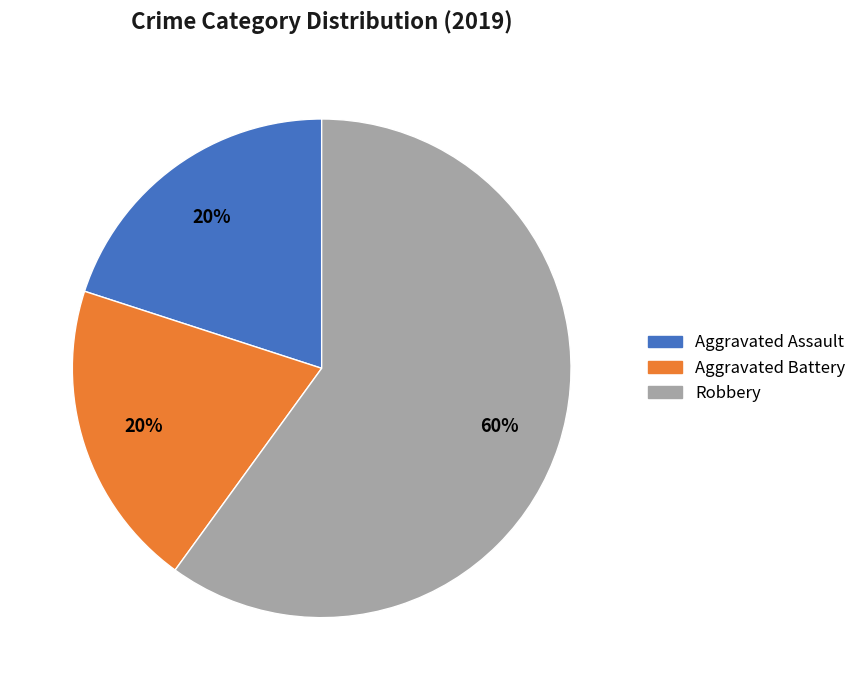

Is it true that Aggravated Battery is 20% of the pie?

True